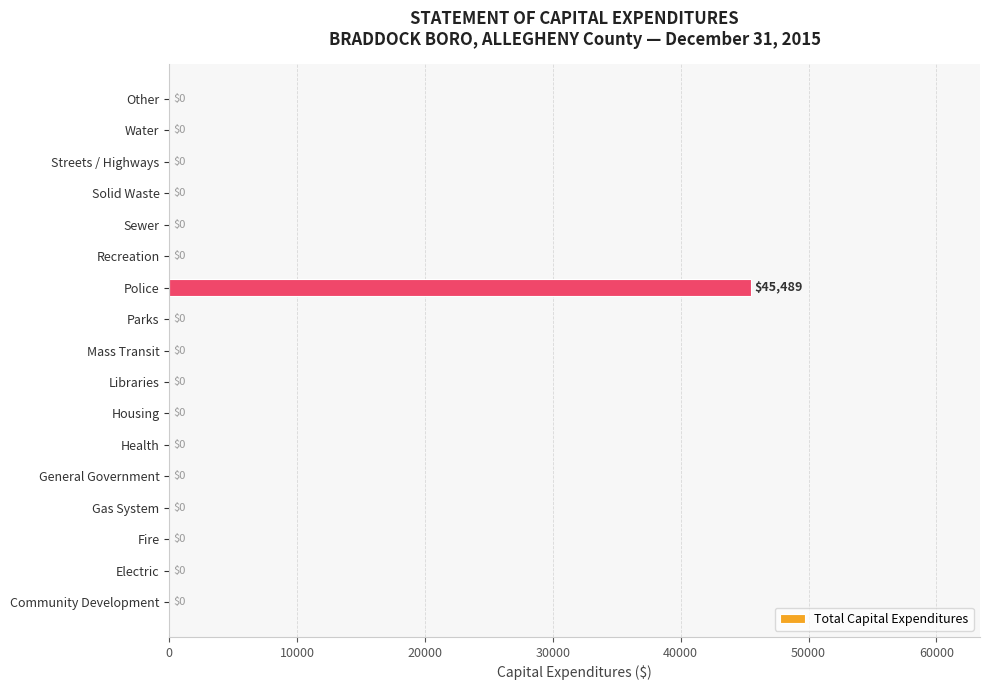

What is the greatest value displayed?

45489